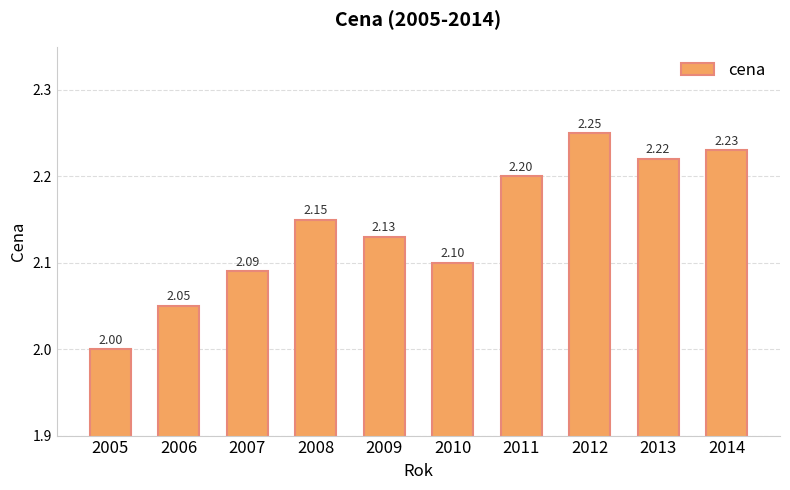

The value at 2011 is 2.2. True or false?

True